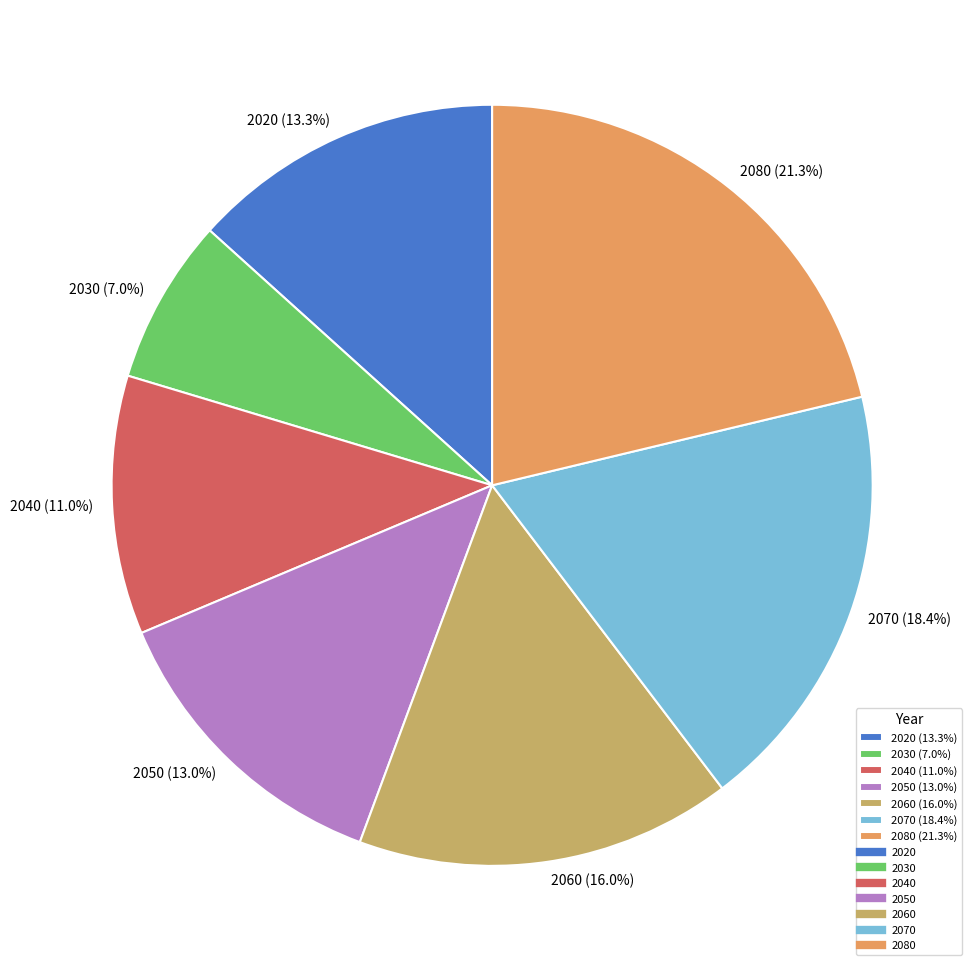

Between 2080 and 2050, which is larger?

2080